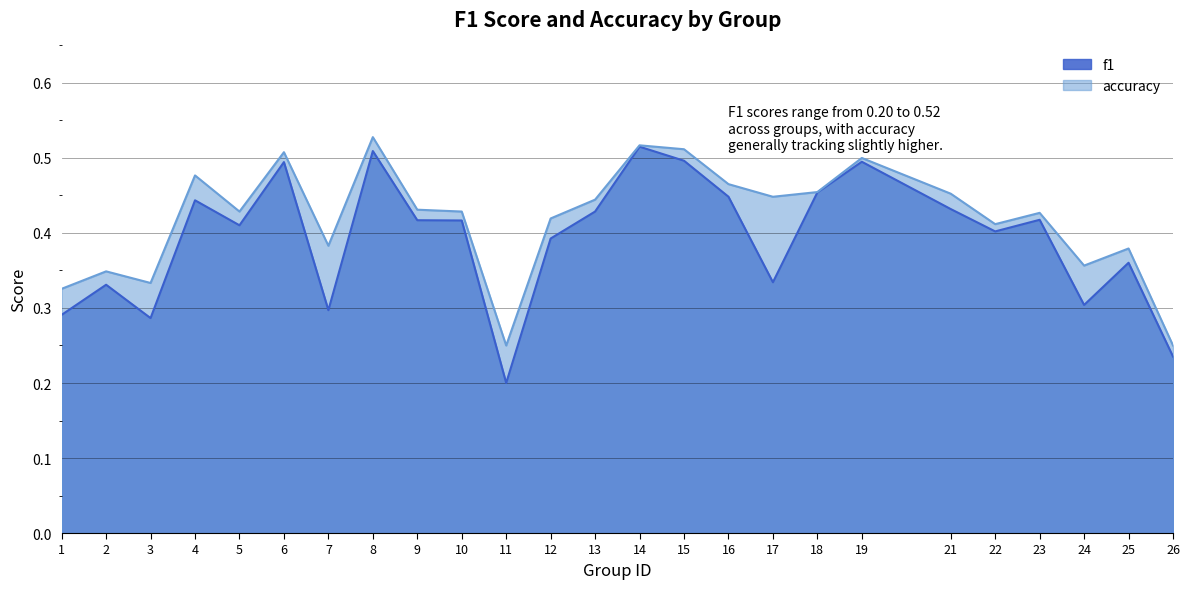

What is the difference between the maximum and minimum values in the f1 series?

0.3